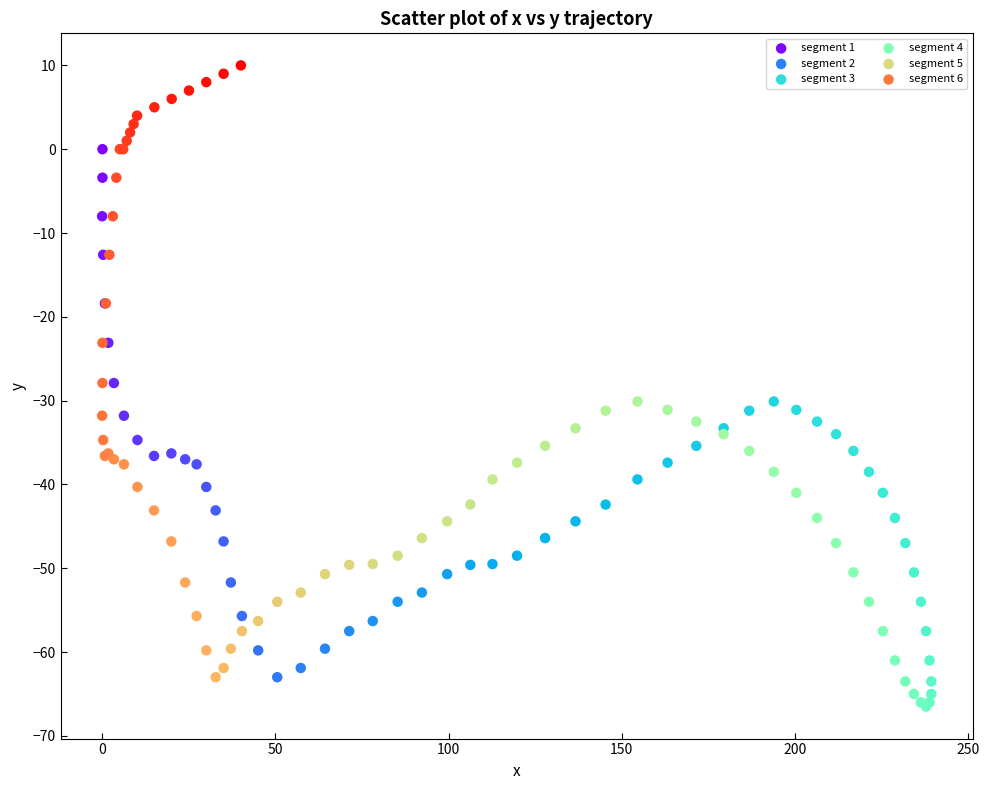

Which series reaches the maximum Y coordinate?

segment 6